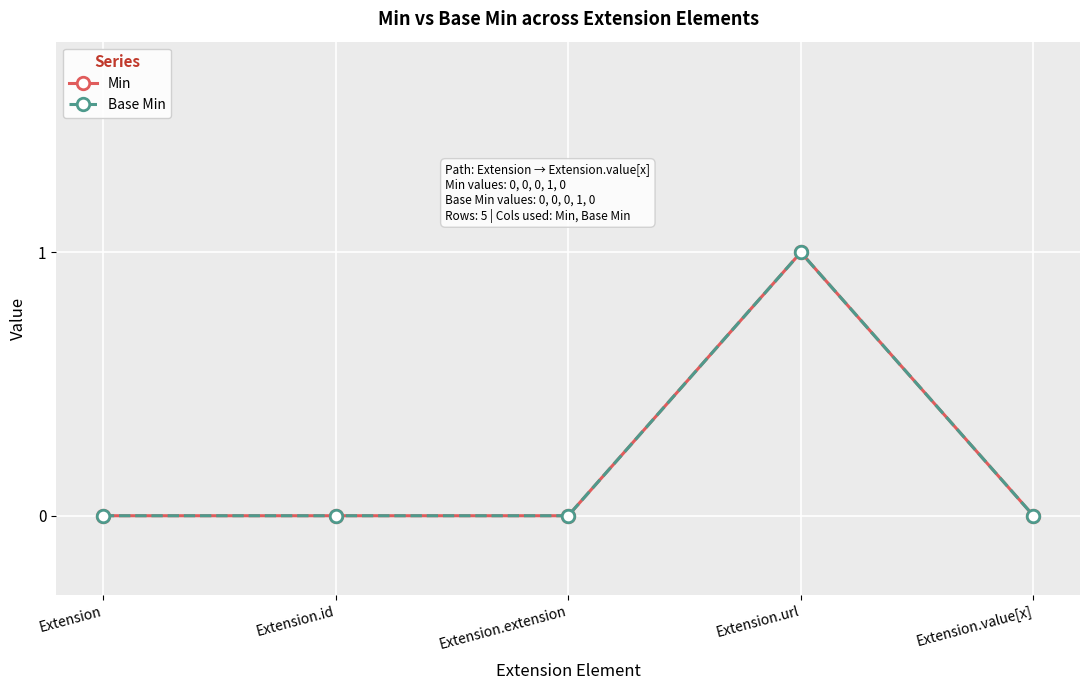

At which category does the chart reach its minimum across all series?

Extension